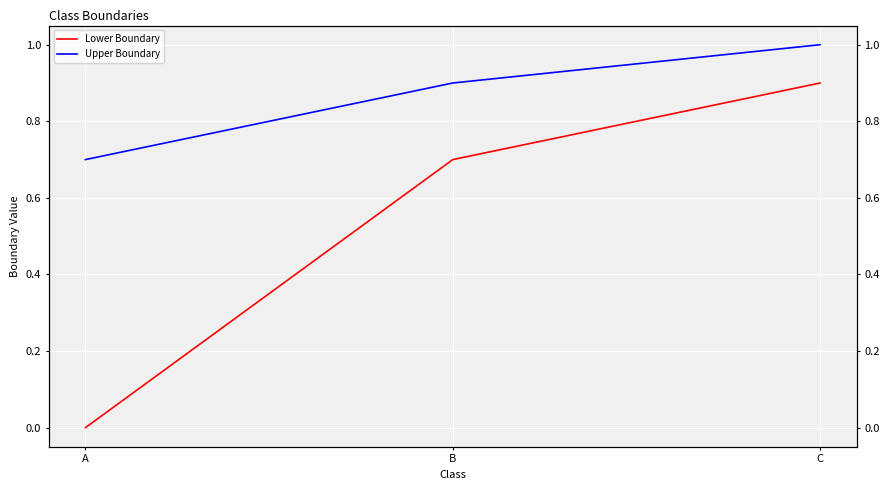

What is the approximate value of Upper Boundary at C?

1.0